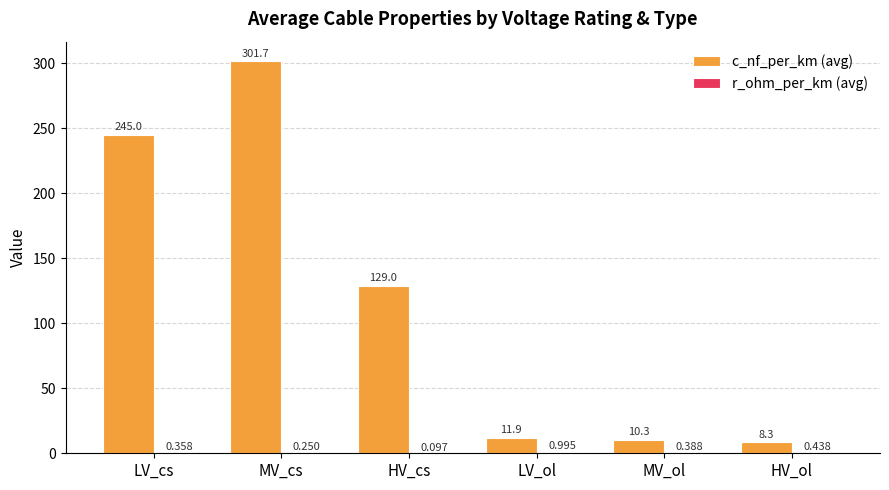

At which category does the chart reach its peak across all series?

MV_cs